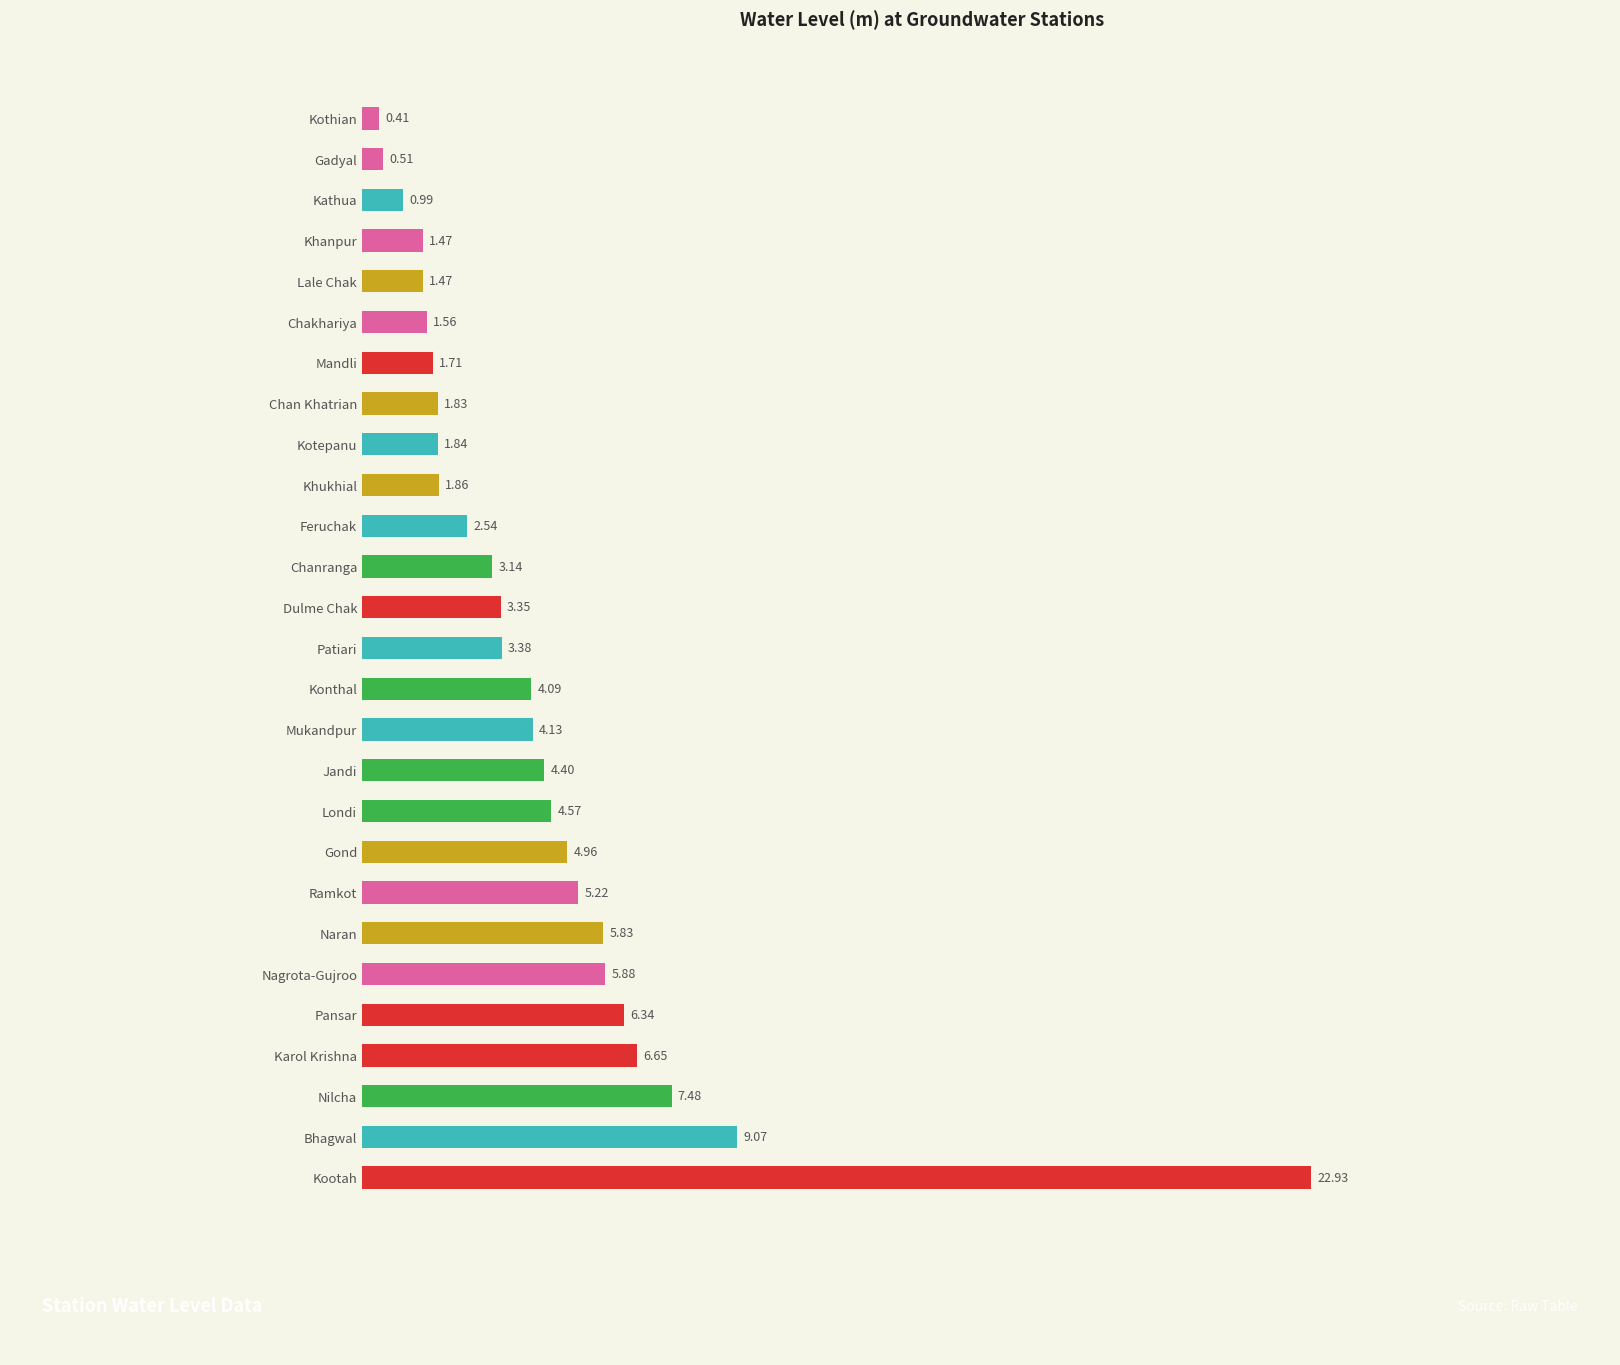

What is the change in value from Nagrota-Gujroo to Gadyal?

-5.4